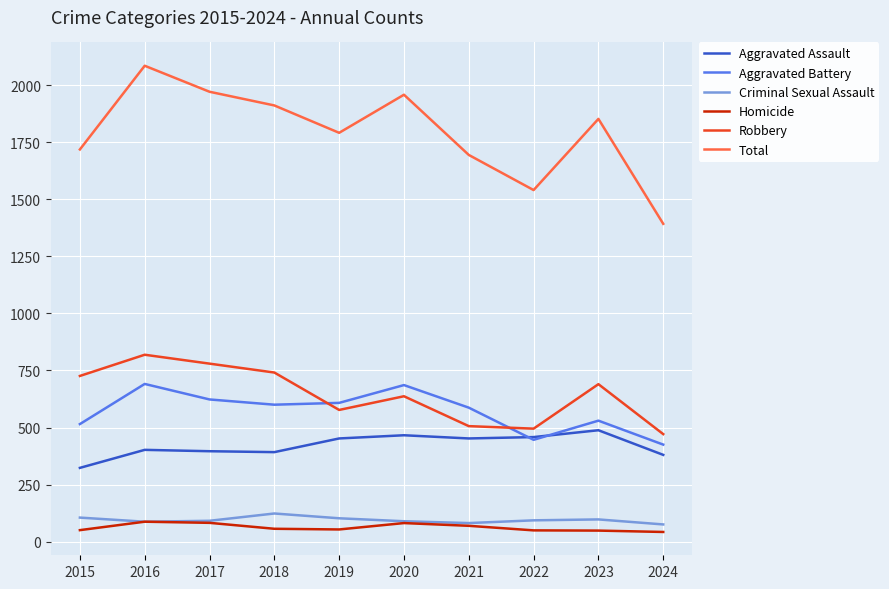

At which category is the sum across all series the highest?

2016